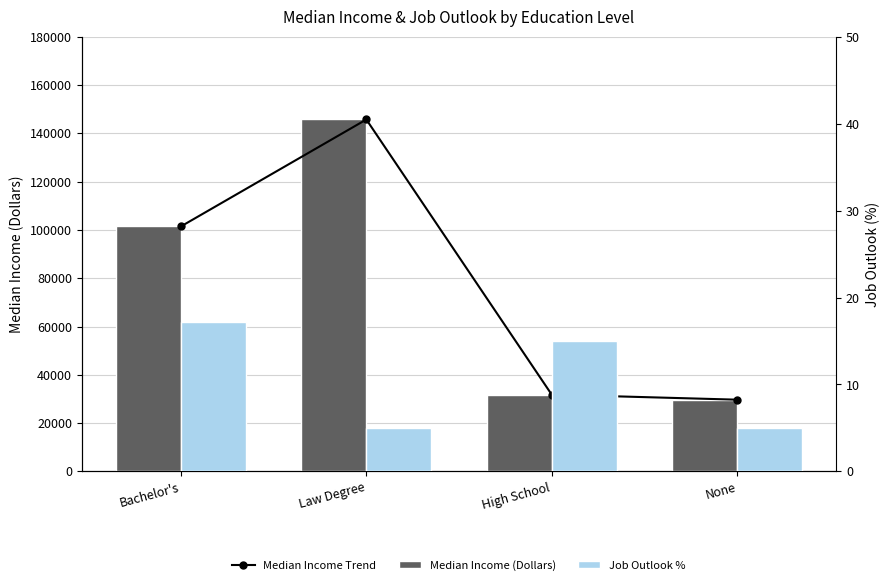

At which category does the chart reach its peak across all series?

Law Degree